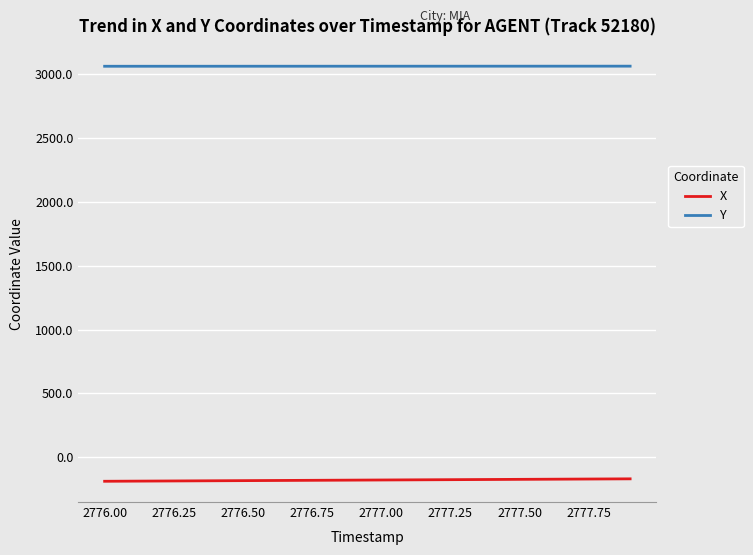

Is this an area chart (filled region under the line)?

No